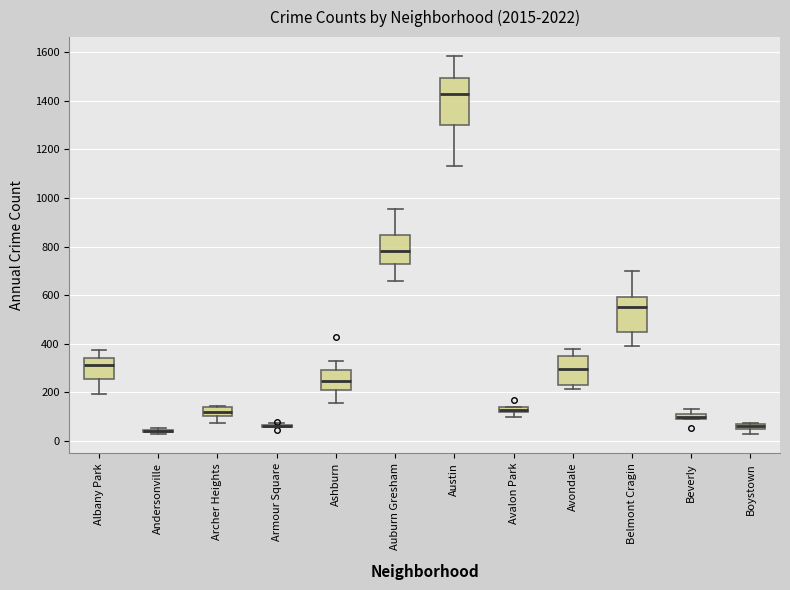

Which box is the tallest, from its lower edge to its upper edge?

Austin